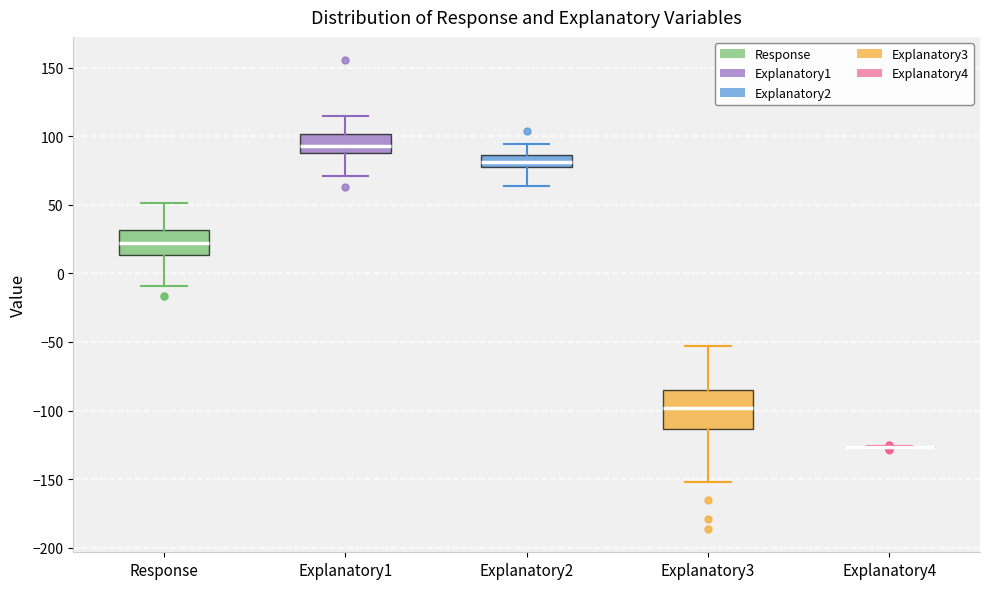

Where does the upper whisker of the box for Explanatory1 end on the y-axis? The values are not printed on the chart, so give them approximately, as read against the axis.

115